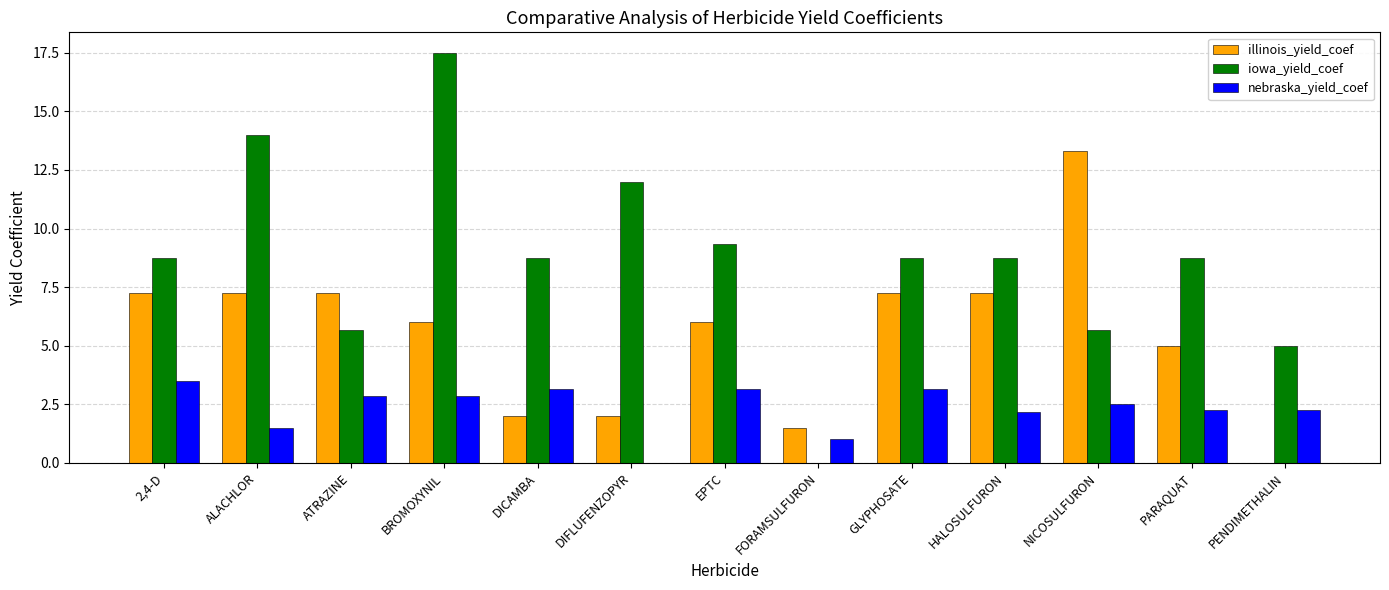

Is the value of iowa_yield_coef at DIFLUFENZOPYR greater than the value of illinois_yield_coef at EPTC?

Yes